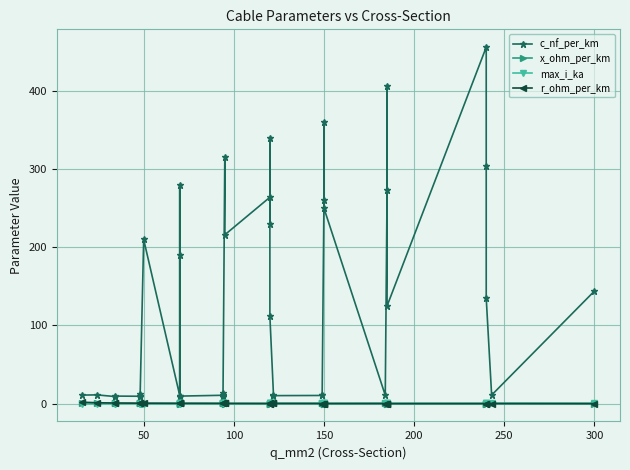

What is the greatest value displayed?

456.0